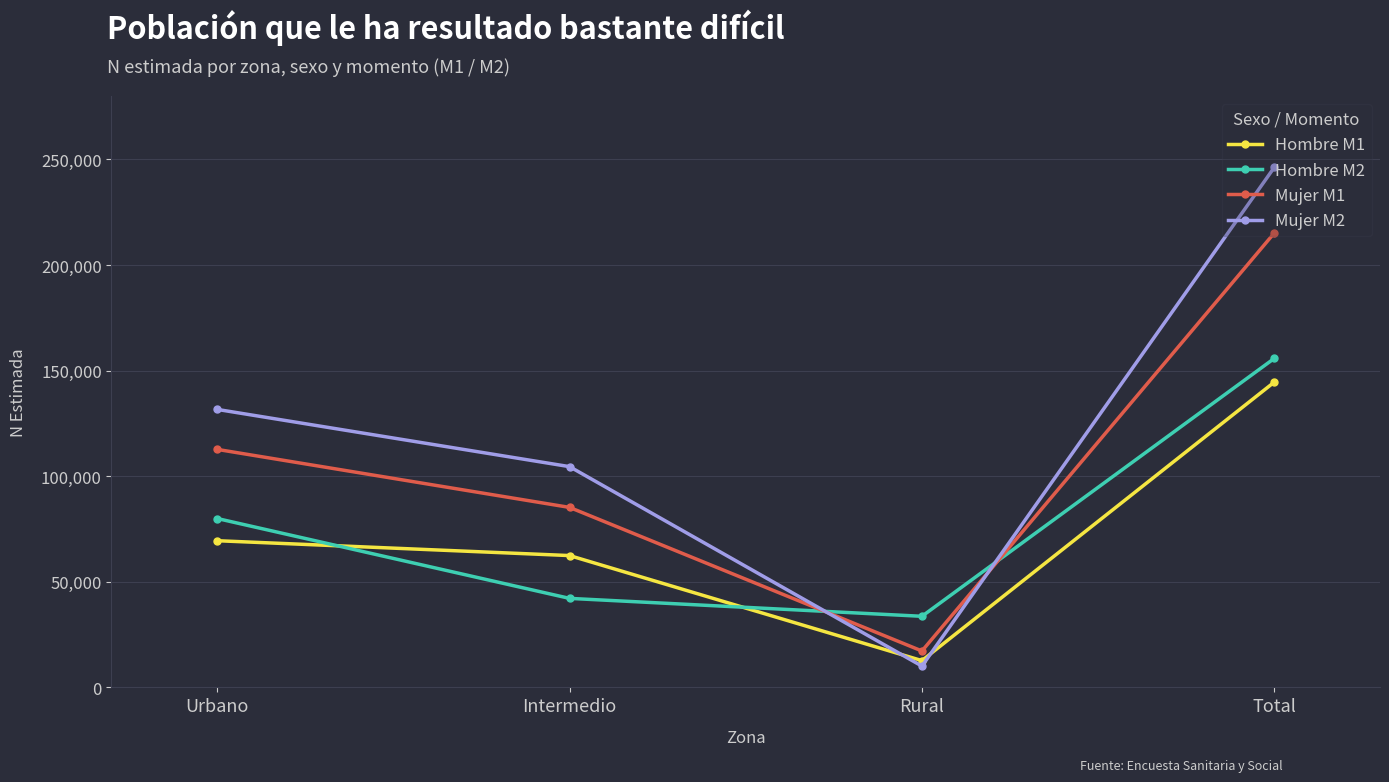

What is the label of the 1st point from the left?

Urbano